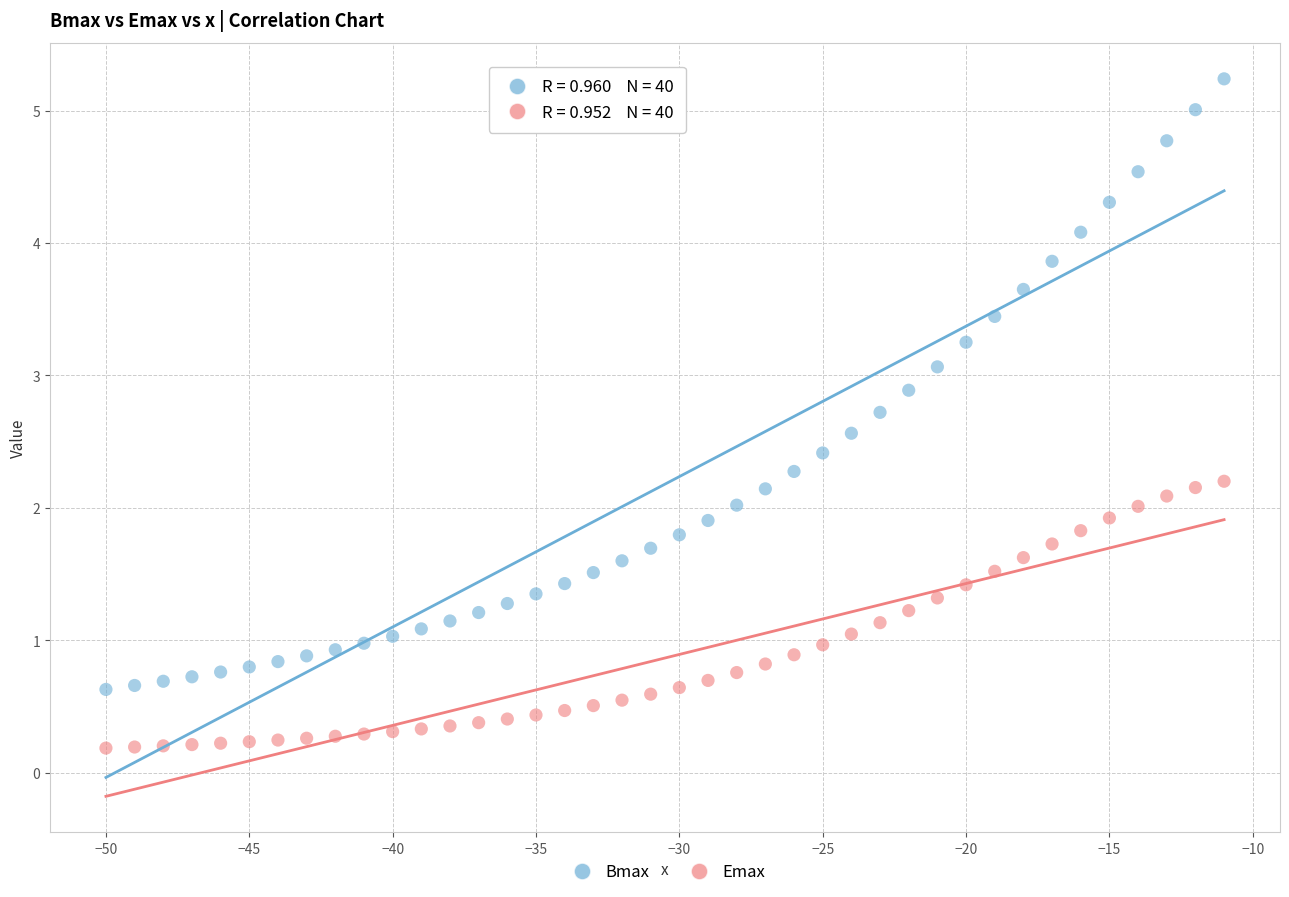

Across all data points, what is the range of X values (max minus min)?

39.0